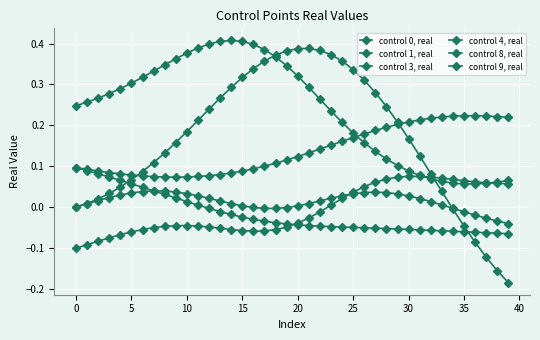

How many categories are shown in the chart?

40